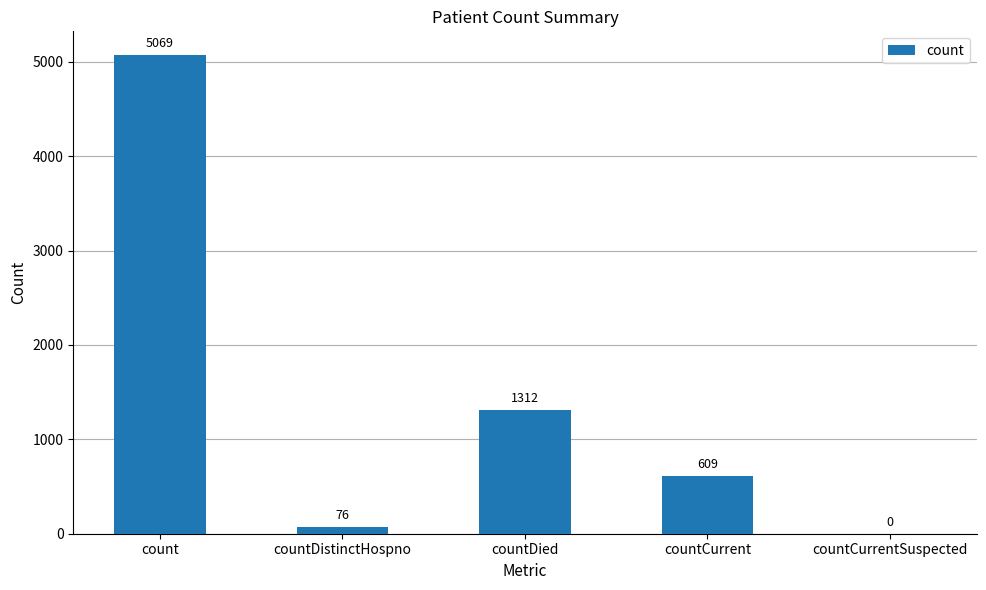

At which label does the data first exceed 609?

count